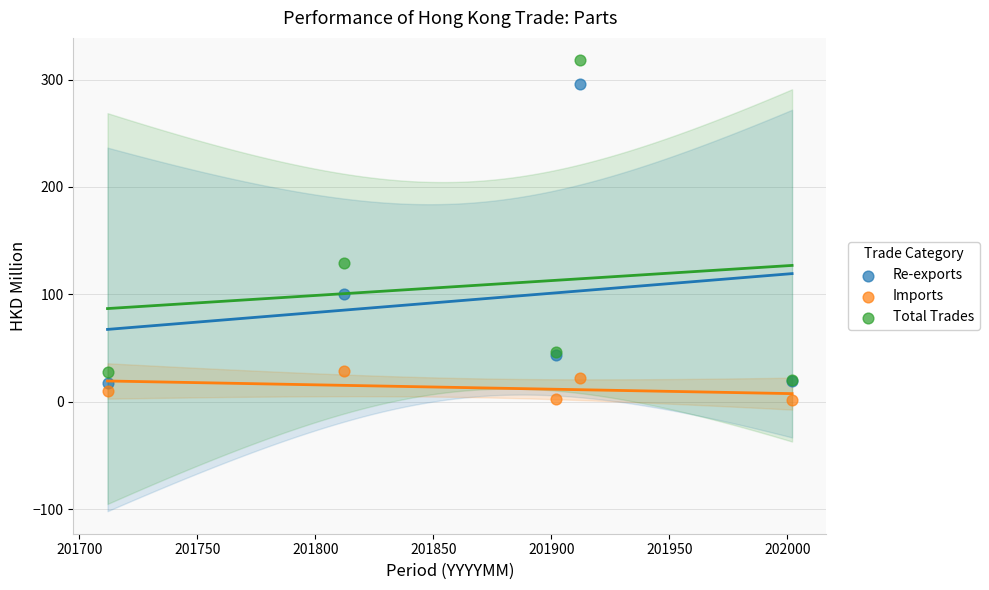

Across all series, what Y value is closest to 159?

129.3